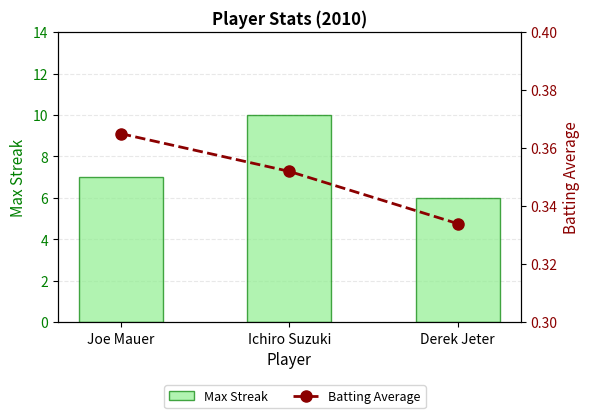

List the series in order of their overall mean, lowest first.

Batting Average, Max Streak